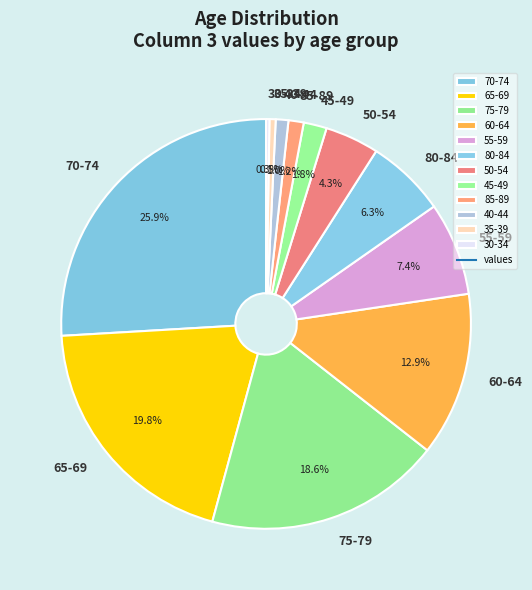

To the nearest percent, what percentage of the pie is 65-69?

20%